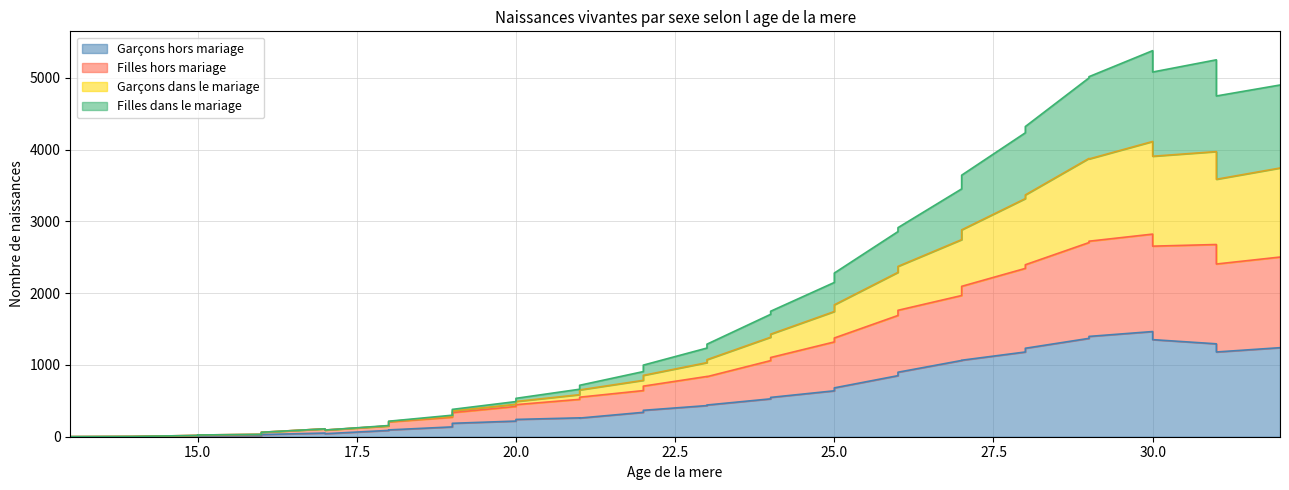

The value of Filles_mariage at 24 is 451. True or false?

False